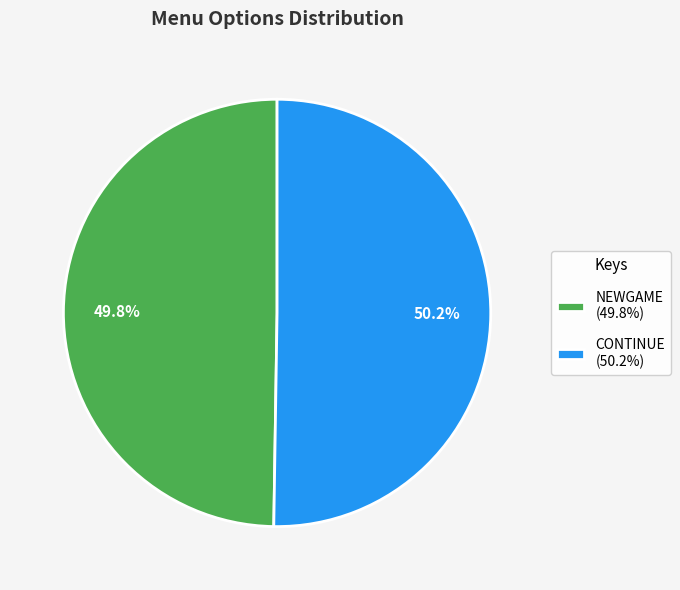

Do CONTINUE (50.2%) and NEWGAME (49.8%) together represent more than half of the pie?

Yes